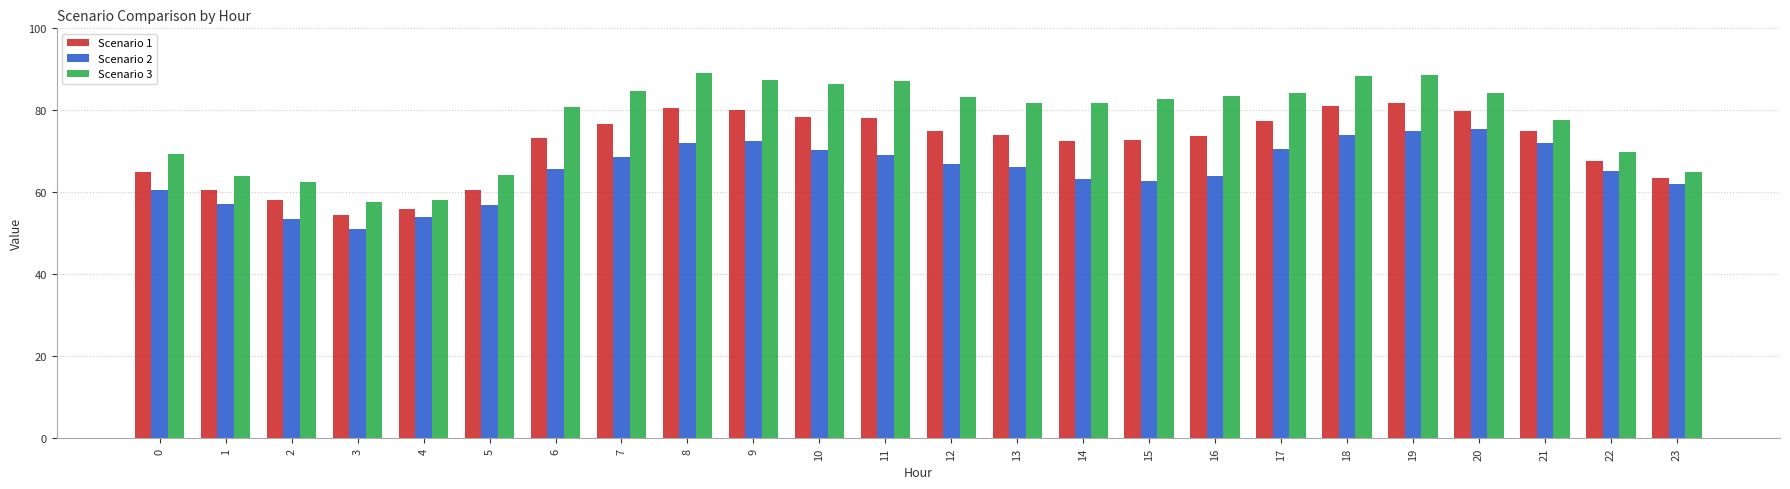

Which series has the widest spread of values?

Scenario 3